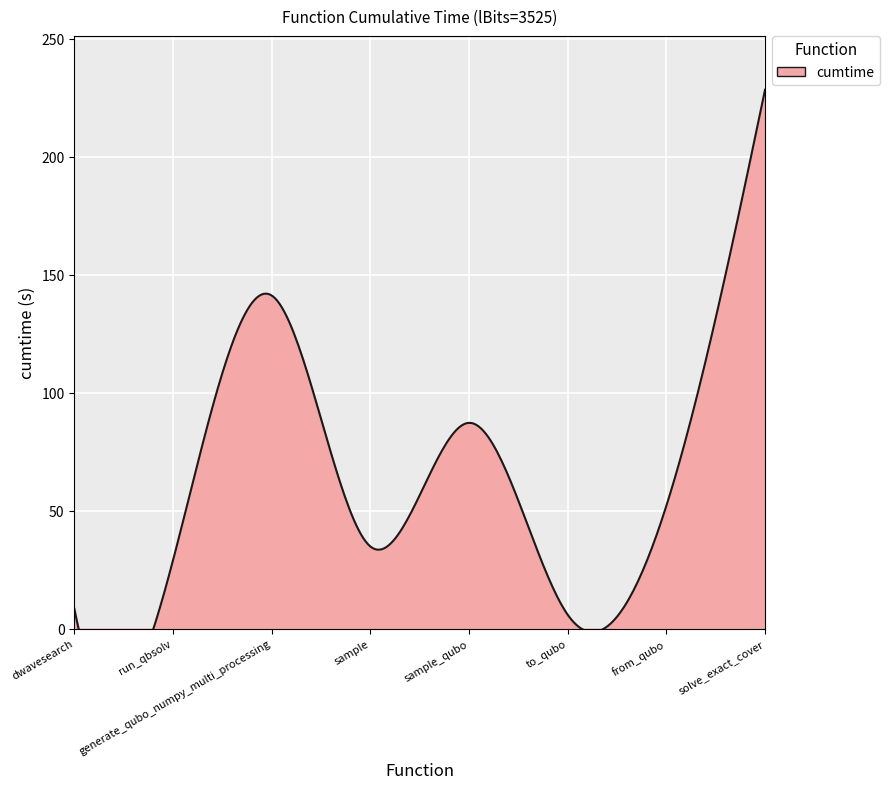

Where is the first local maximum?

generate_qubo_numpy_multi_processing